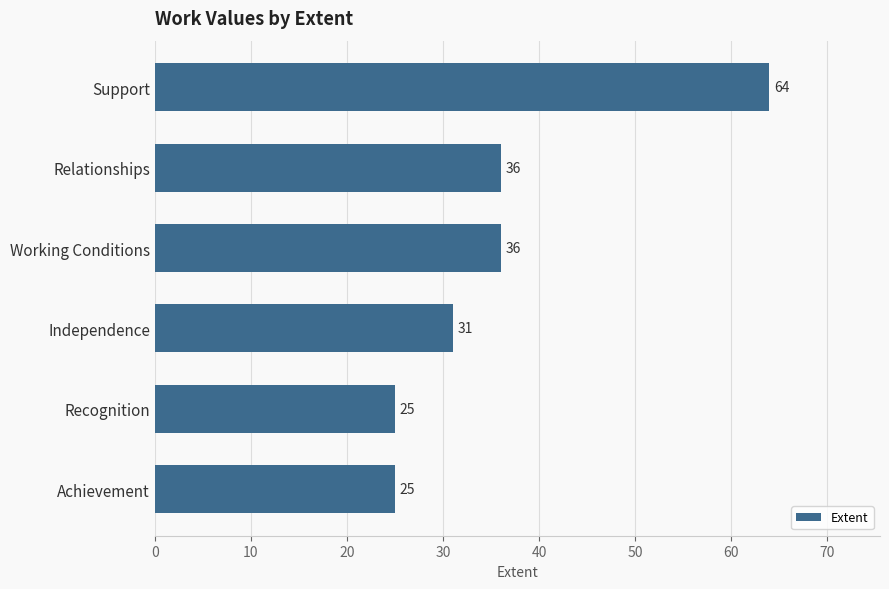

Count the values in the range 25 to 36.

5